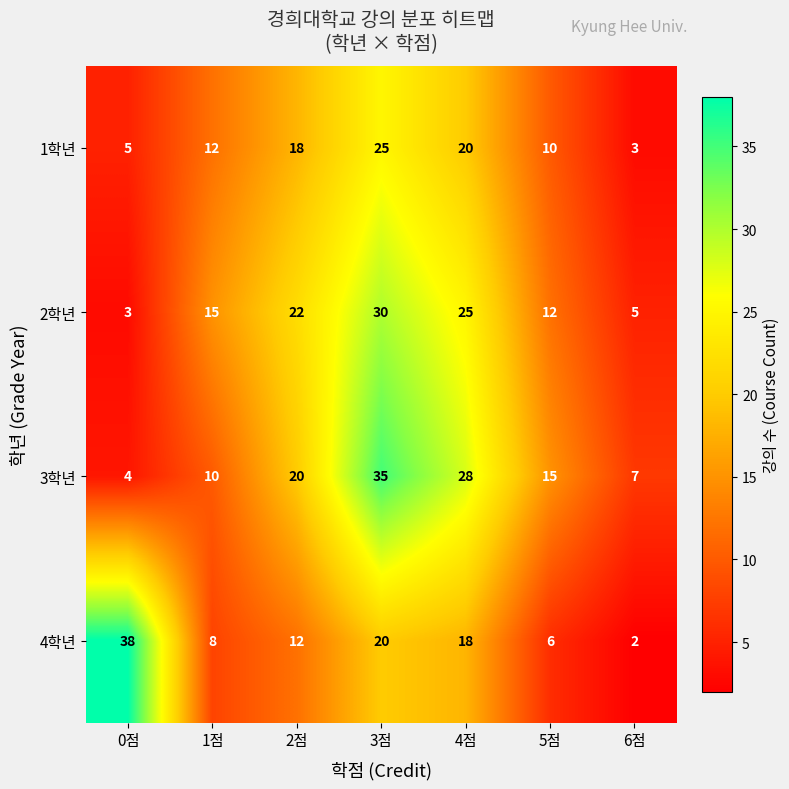

How many data points in 3학년 are less than 15?

3